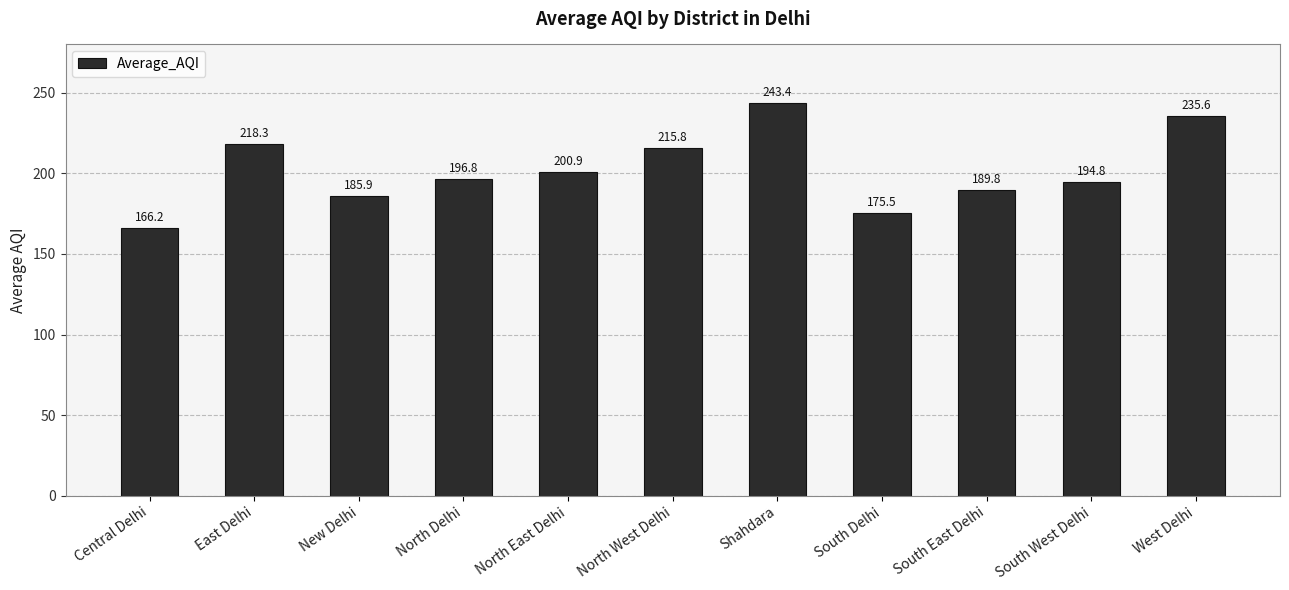

Rank the categories by value from highest to lowest.

Shahdara, West Delhi, East Delhi, North West Delhi, North East Delhi, North Delhi, South West Delhi, South East Delhi, New Delhi, South Delhi, Central Delhi